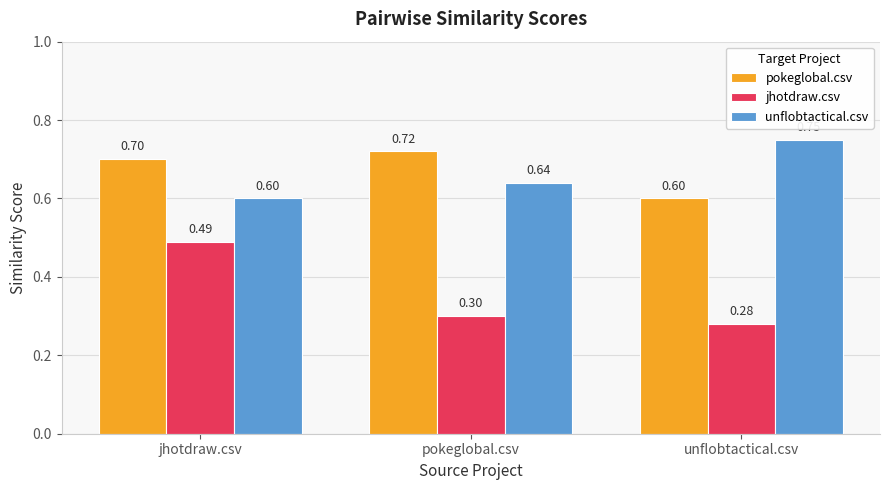

At how many categories does at least one series exceed 0?

3